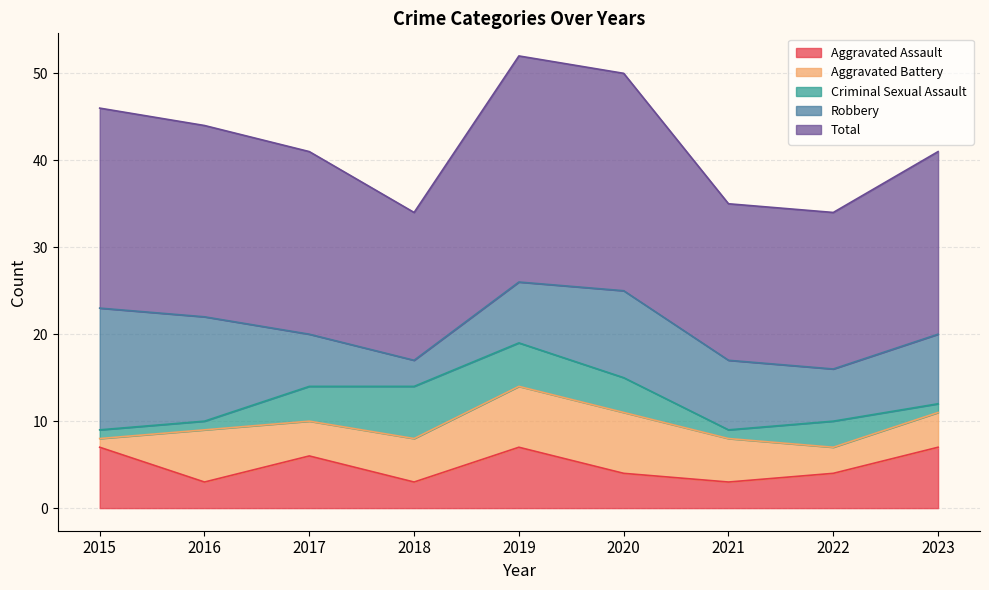

Reading right to left, list all the values displayed in this chart.

Aggravated Assault: 7	4	3	4	7	3	6	3	7
Aggravated Battery: 4	3	5	7	7	5	4	6	1
Criminal Sexual Assault: 1	3	1	4	5	6	4	1	1
Robbery: 8	6	8	10	7	3	6	12	14
Total: 21	18	18	25	26	17	21	22	23